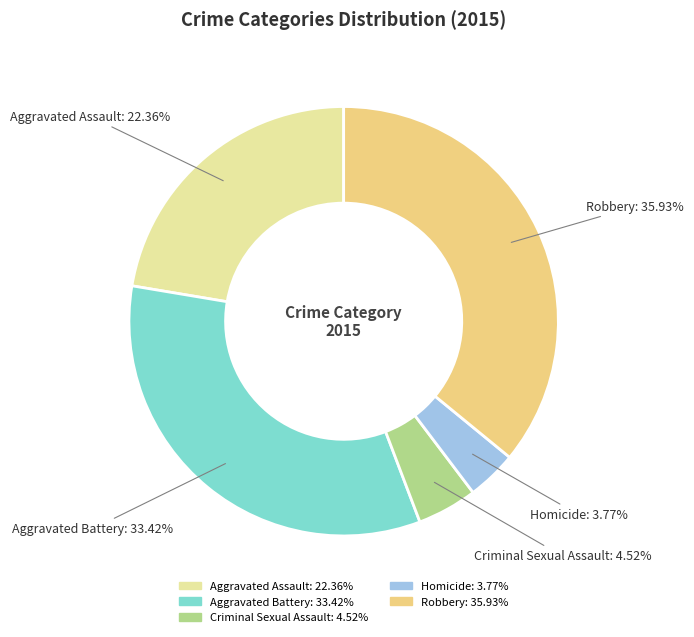

How many slices are in this pie chart?

5